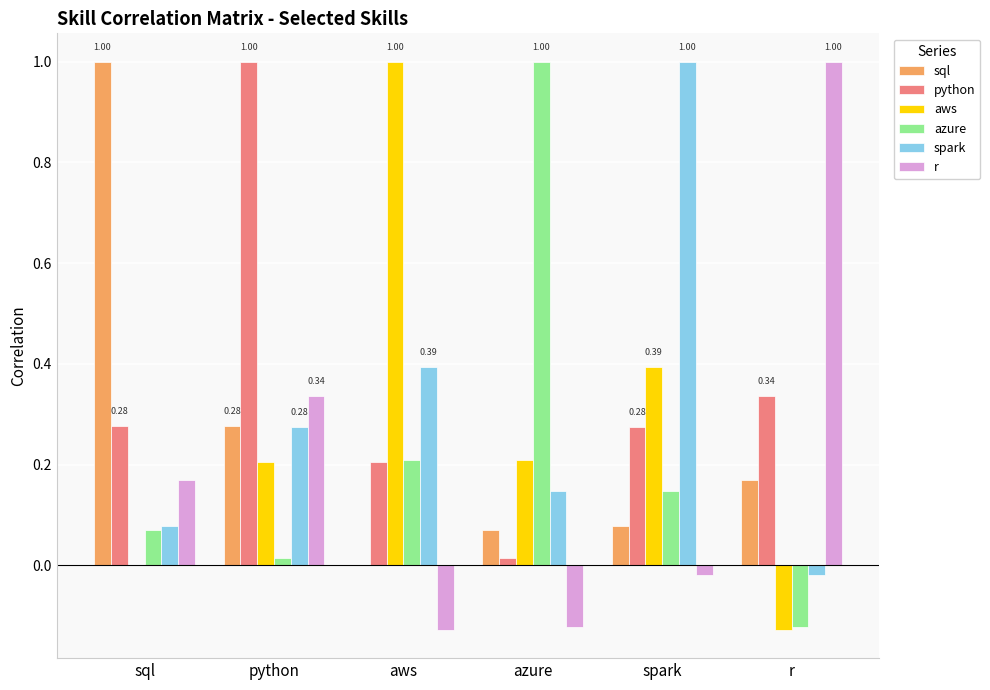

The value of azure at r is -0.2. True or false?

False